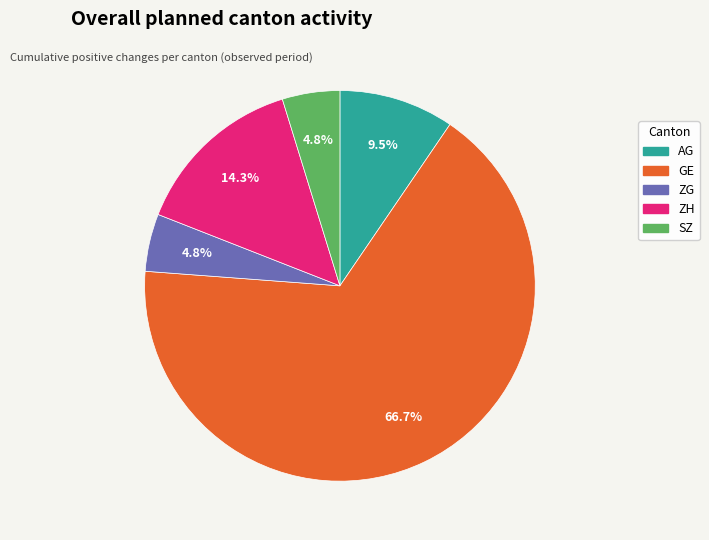

Does any single category account for the majority?

Yes